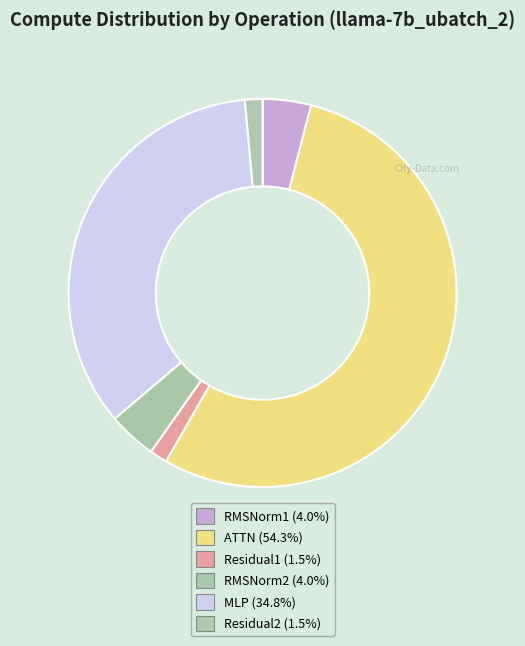

How many slices are in this pie chart?

6